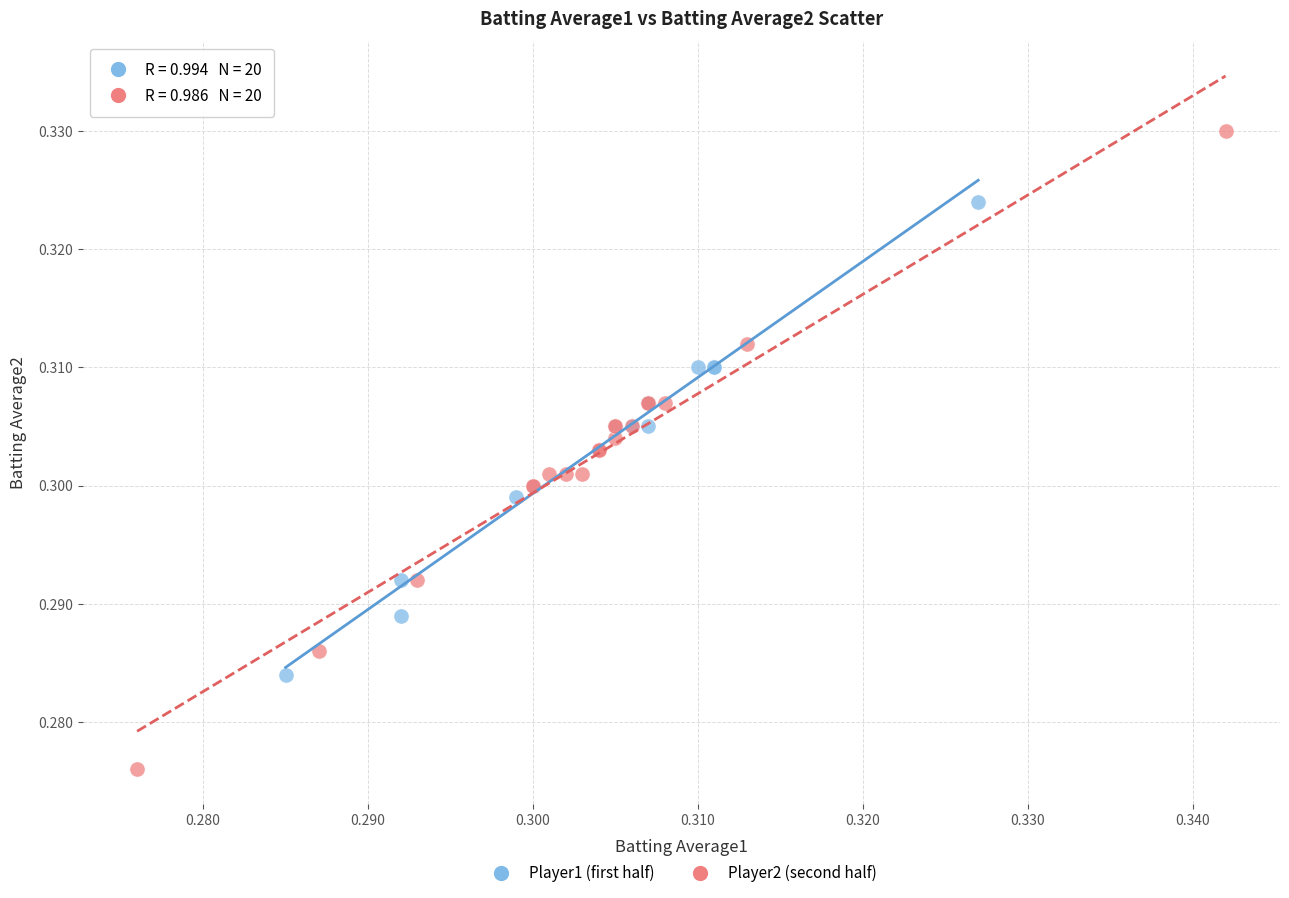

Which series contains the lowest Y value?

Player2 (second half)